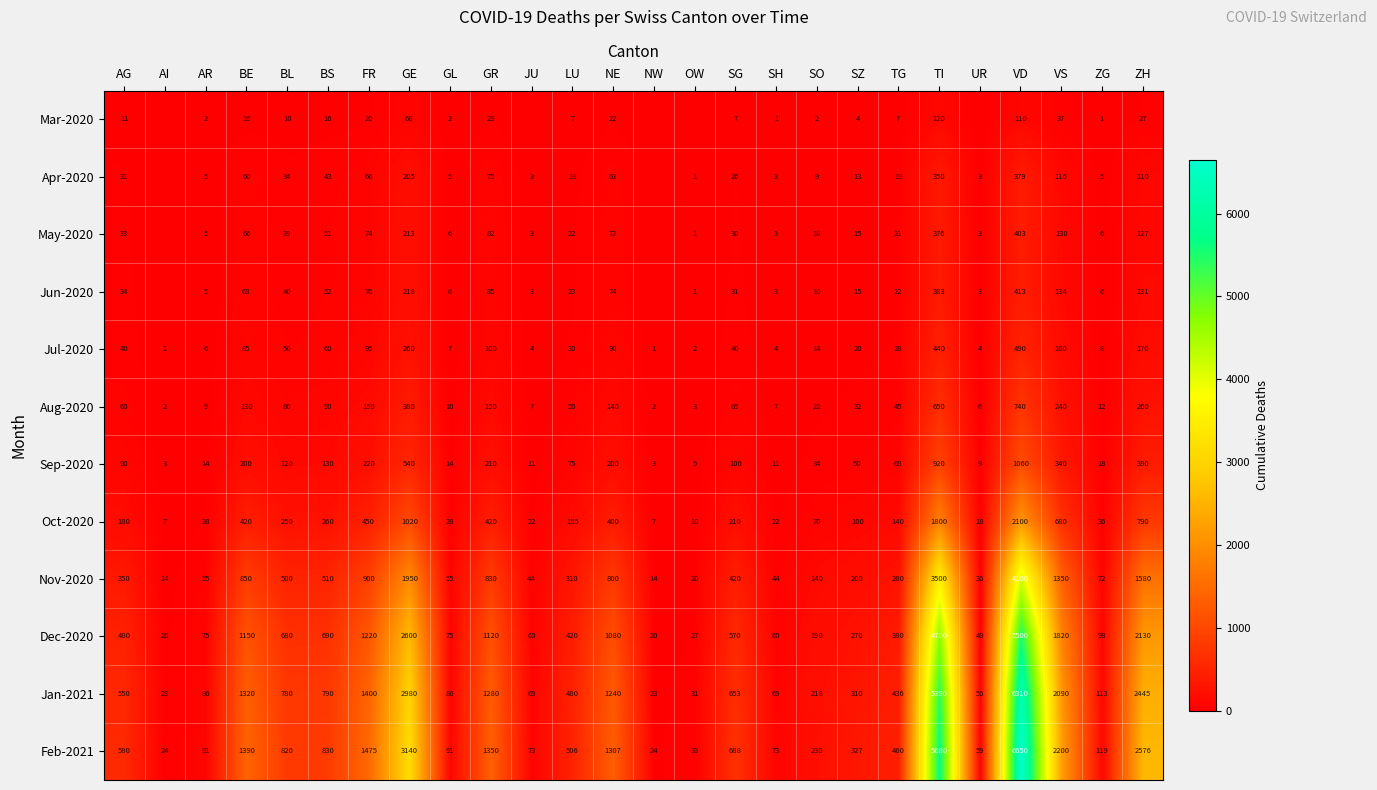

Rank the series at AG from highest to lowest value.

Feb-2021, Jan-2021, Dec-2020, Nov-2020, Oct-2020, Sep-2020, Aug-2020, Jul-2020, Jun-2020, May-2020, Apr-2020, Mar-2020